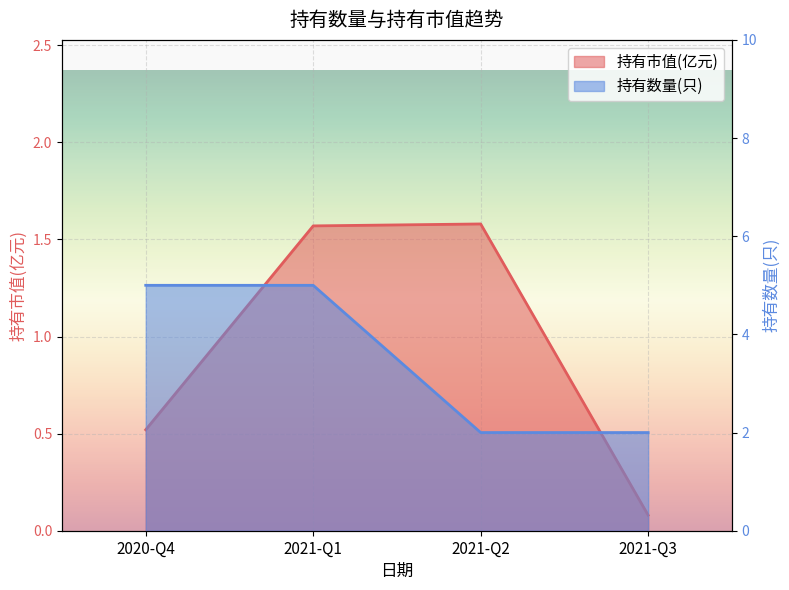

Is the value of 持有数量(只) at 2021-Q2 greater than the value of 持有市值(亿元) at 2021-Q1?

Yes